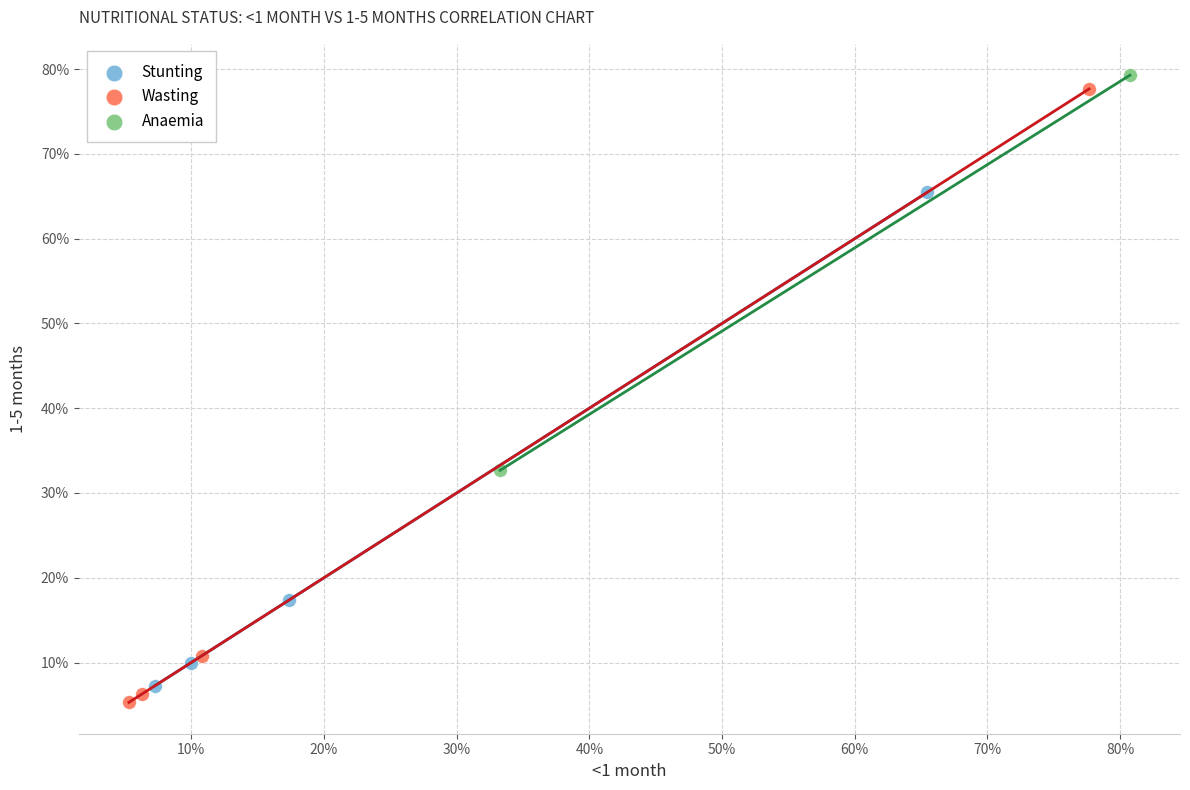

Which series reaches the minimum Y coordinate?

Wasting